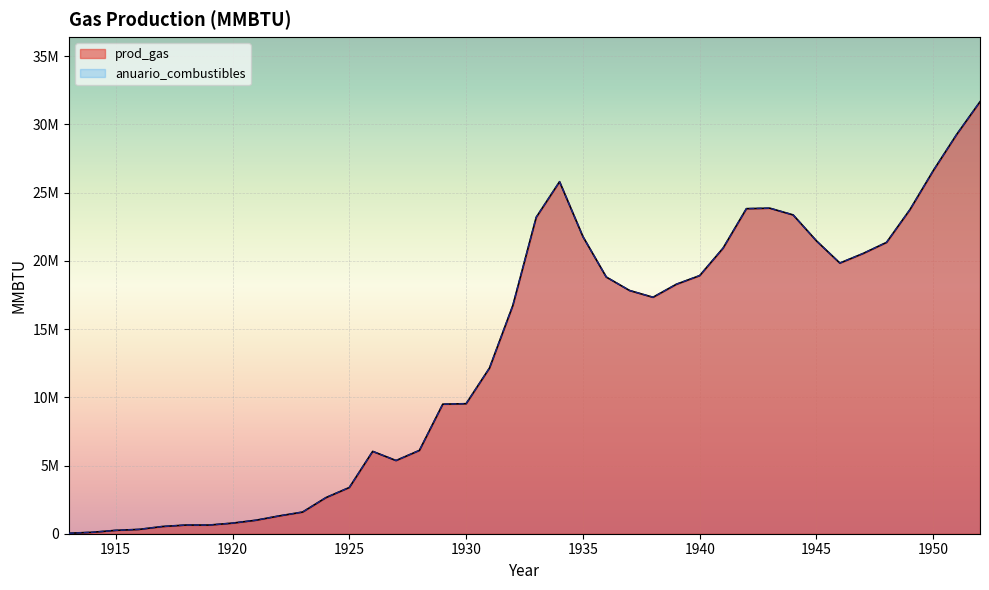

How many data points in anuario_combustibles are less than 17332300?

20